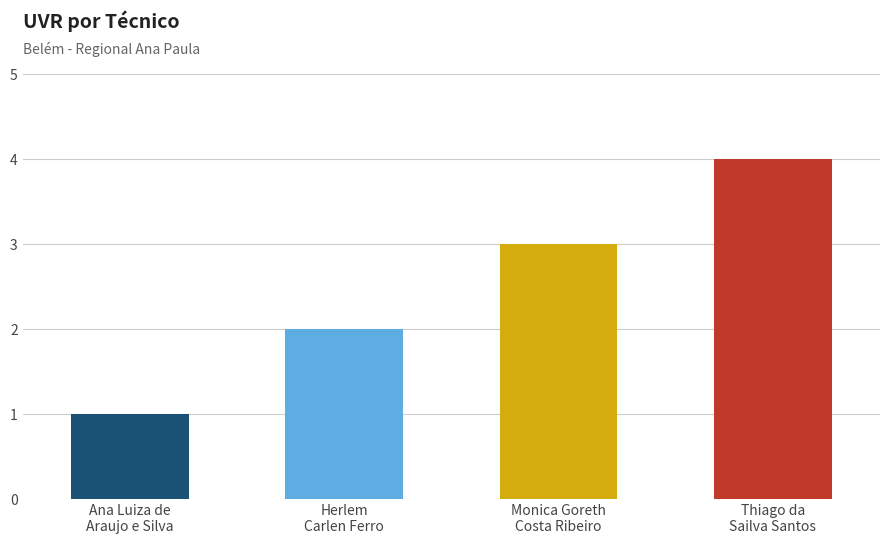

What is the minimum value shown in the chart?

1